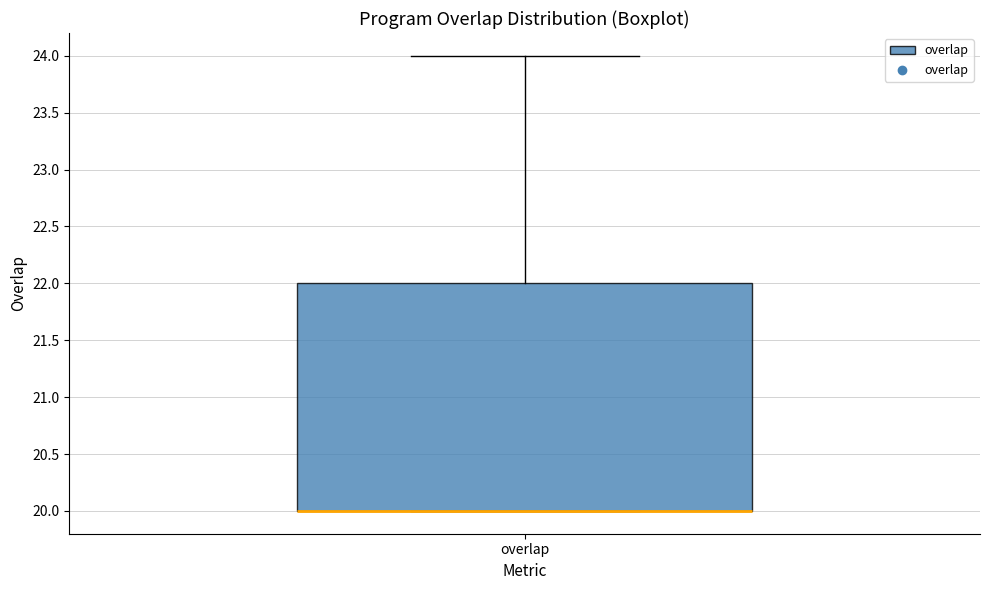

Read this box plot against the y-axis: the position of the median line, the range covered by the box, and the ends of both whiskers. The values are not printed on the chart, so give them approximately, as read against the axis.

median 20 (drawn on the box's lower edge), box 20 to 22, whiskers 20 to 24